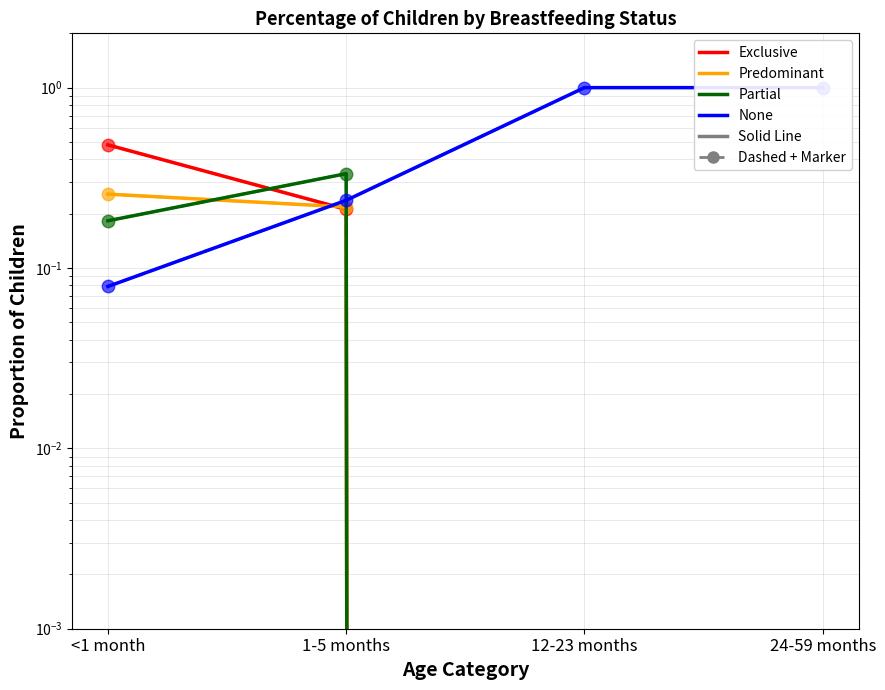

The Exclusive series shows 0.8 at <1 month. True or false?

False